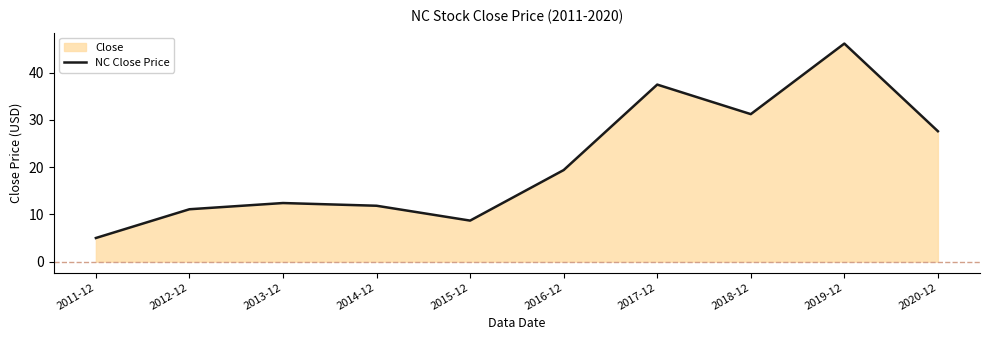

How many points are lower than both their immediate neighbors (excluding endpoints)?

2